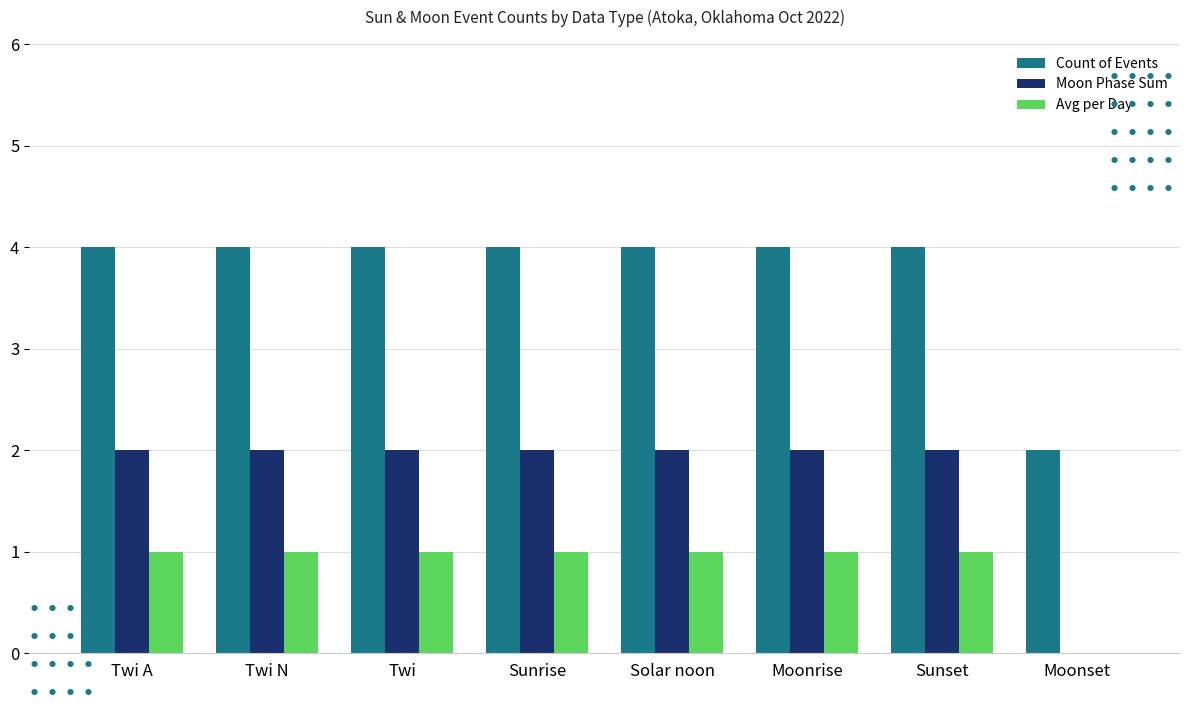

Is the value of Moon Phase Sum at Sunrise greater than the value of Avg per Day at Twi A?

Yes